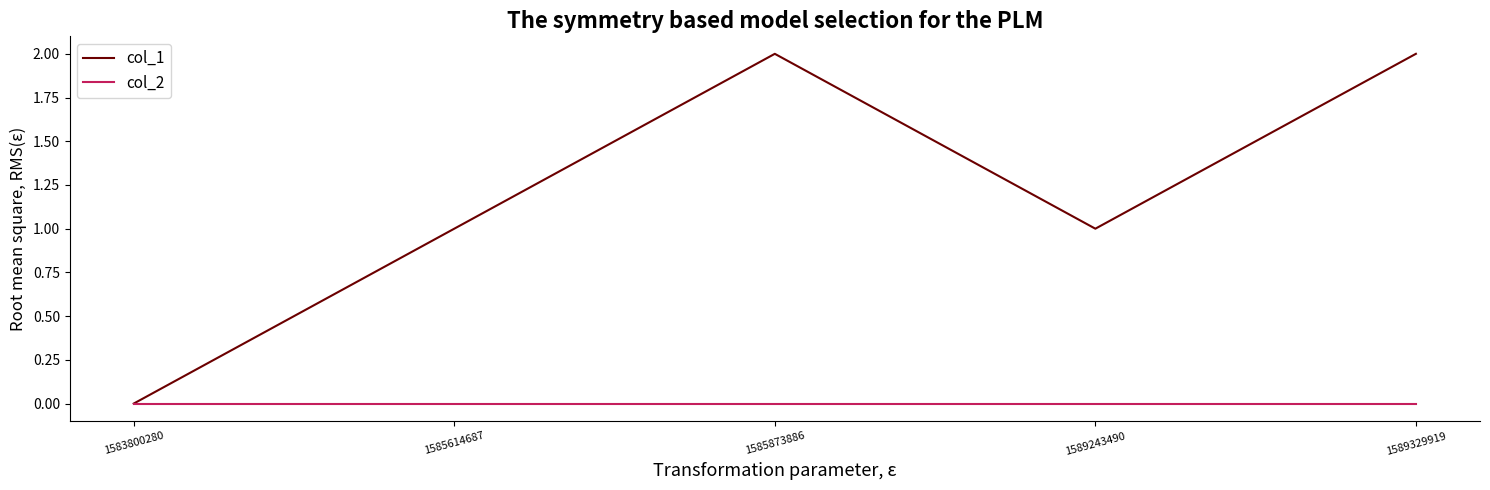

Is the value of col_2 at 1585614687 greater than the value of col_1 at 1585873886?

No